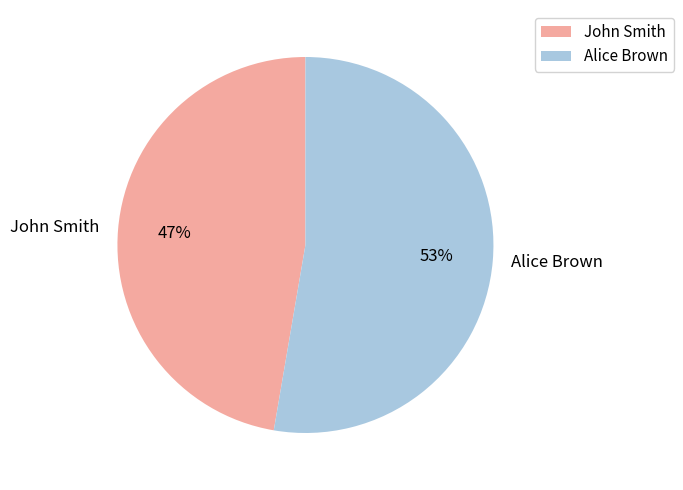

The Alice Brown slice represents 62% of the pie. True or false?

False